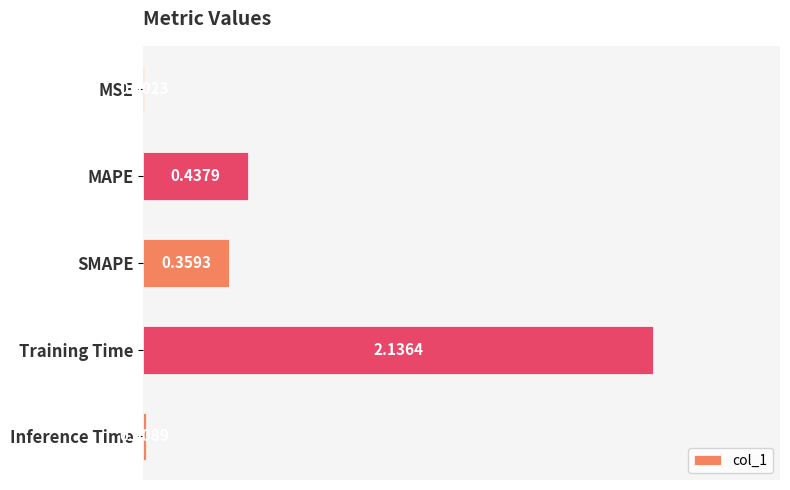

What is the change in value from MAPE to Training Time?

+1.7